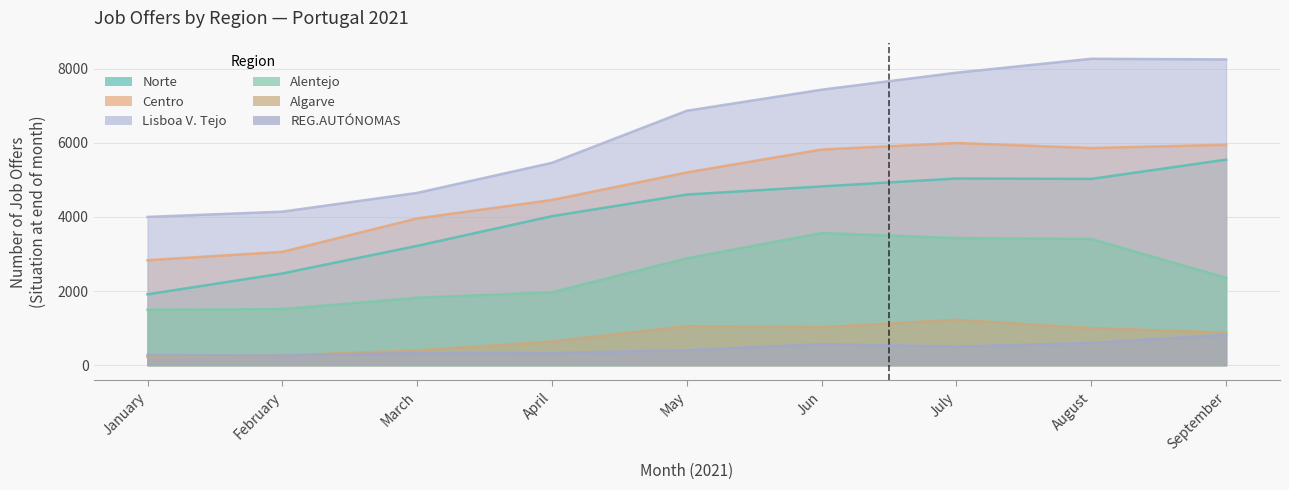

What is the highest value of the Norte series?

5547